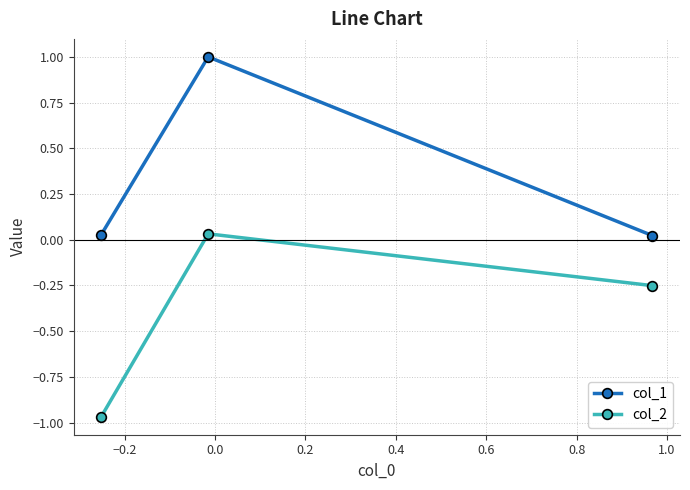

List the series in order of their peak value, lowest first.

col_2, col_1